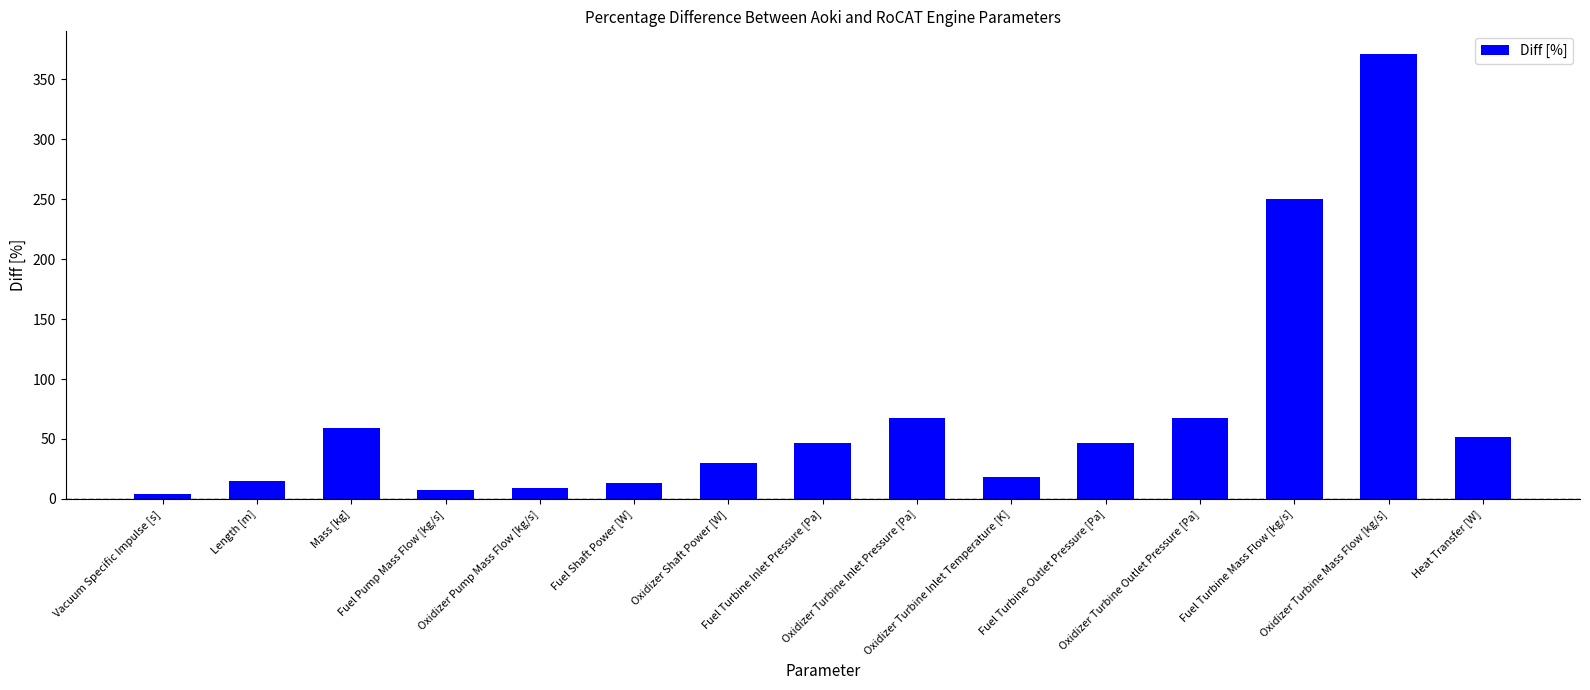

What is the value of the 10th bar from the left?

18.0